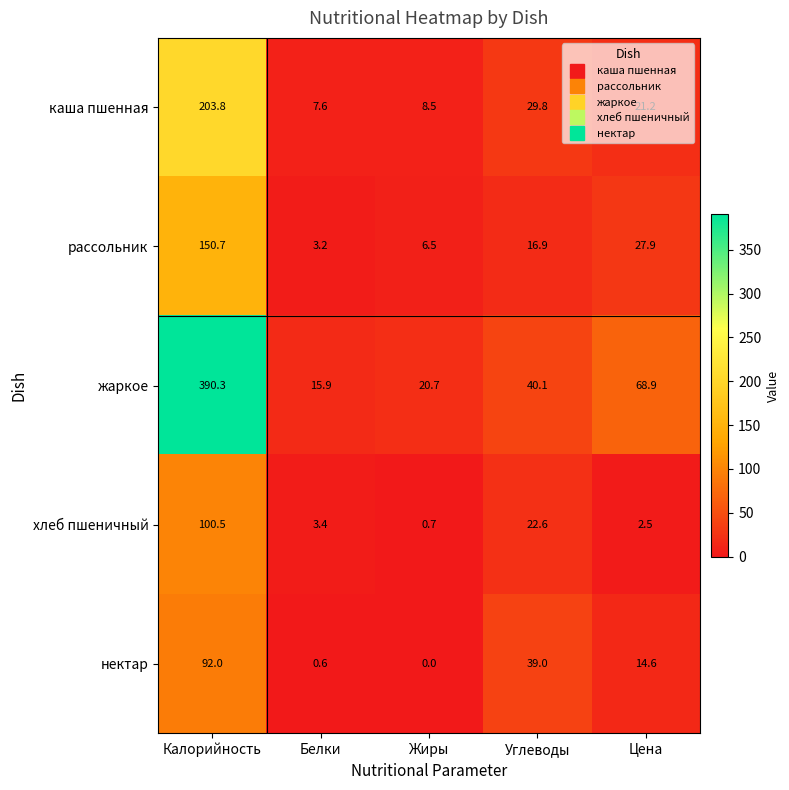

Between Углеводы and Цена, which series saw the biggest shift?

жаркое